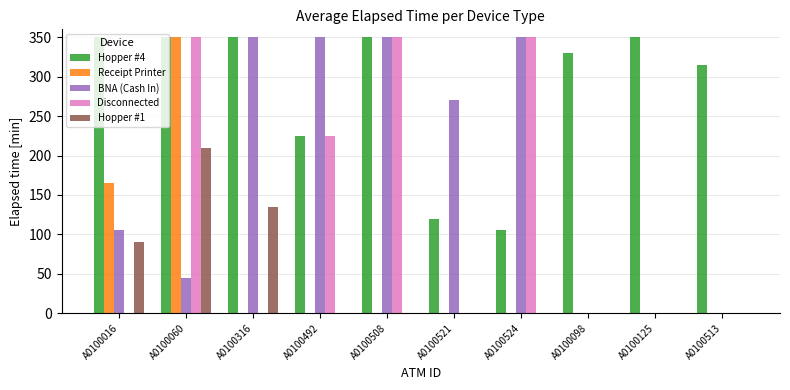

Are the bars horizontal?

No